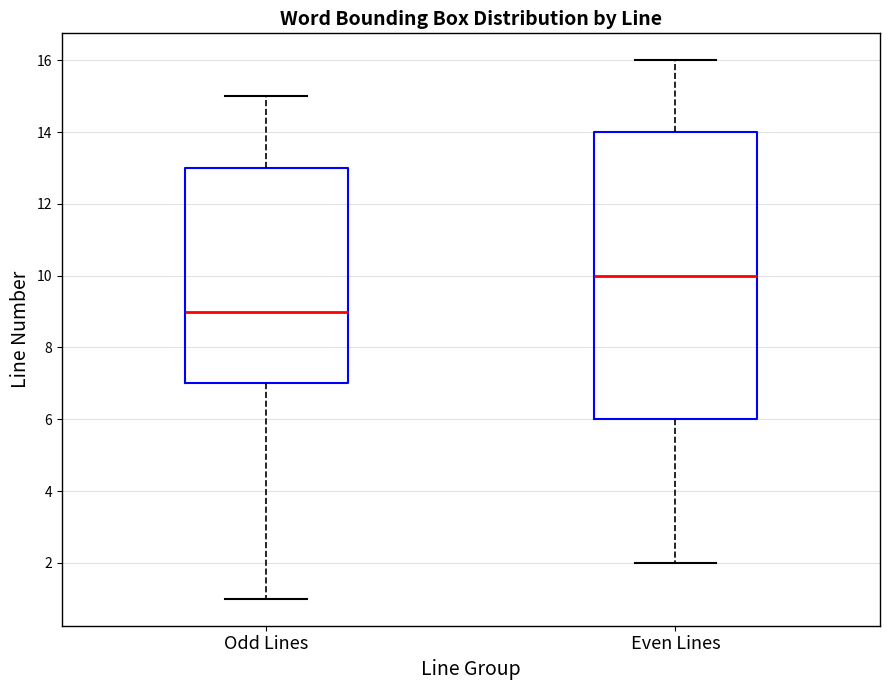

Reading left to right, read every box against the y-axis: the position of its median line, the range the box covers, and the ends of its whiskers. The values are not printed on the chart, so give them approximately, as read against the axis.

Odd Lines: median 9, box 7 to 13, whiskers 1 to 15
Even Lines: median 10, box 6 to 14, whiskers 2 to 16